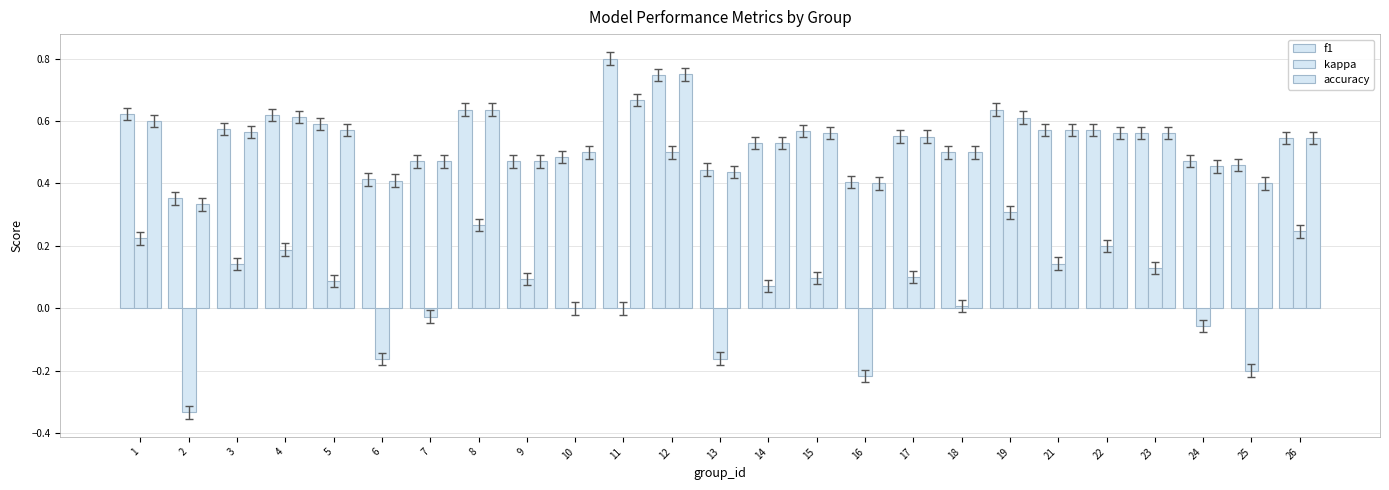

List the series in order of their peak value, lowest first.

kappa, accuracy, f1